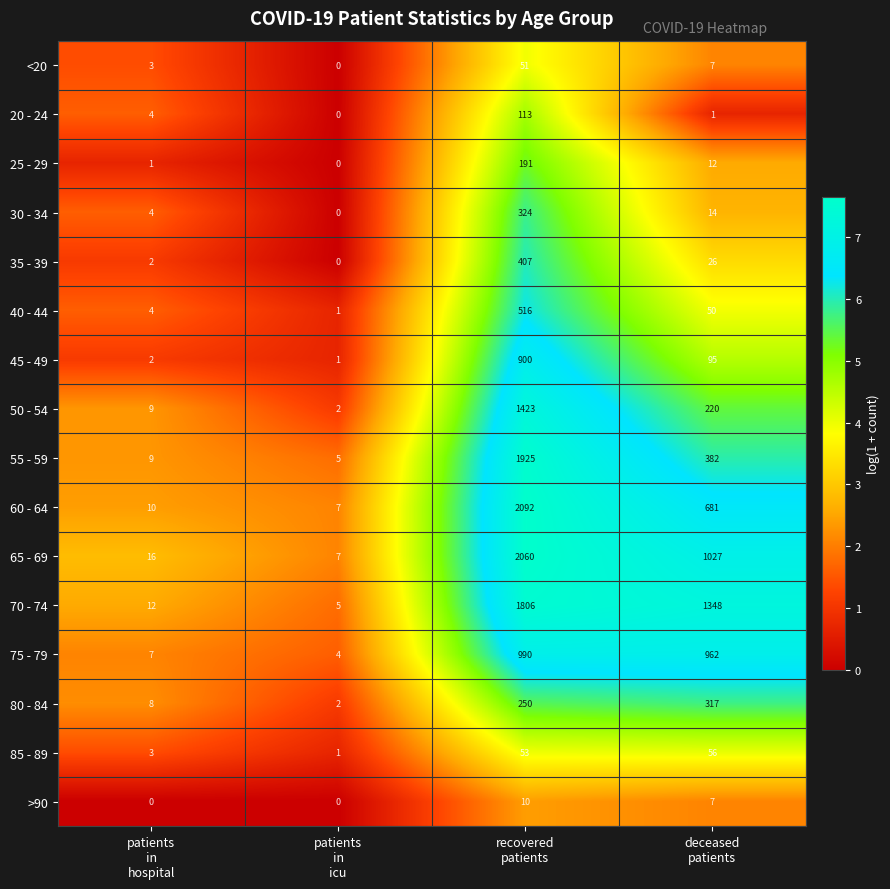

What is the maximum value shown in the chart?

2092